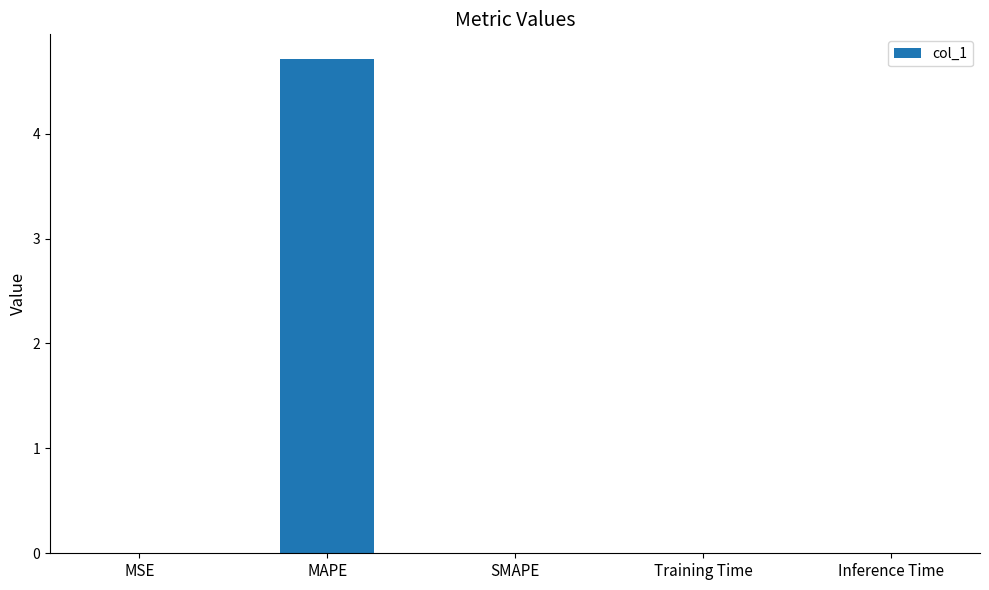

What is the greatest value displayed?

4.7